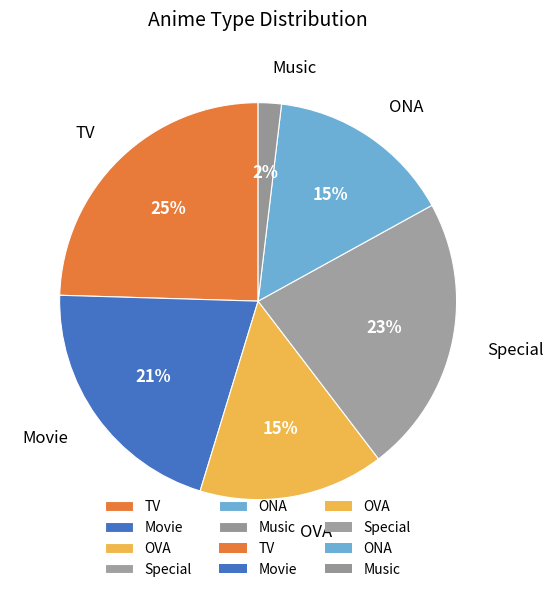

Which category has the smallest portion of the pie?

Music